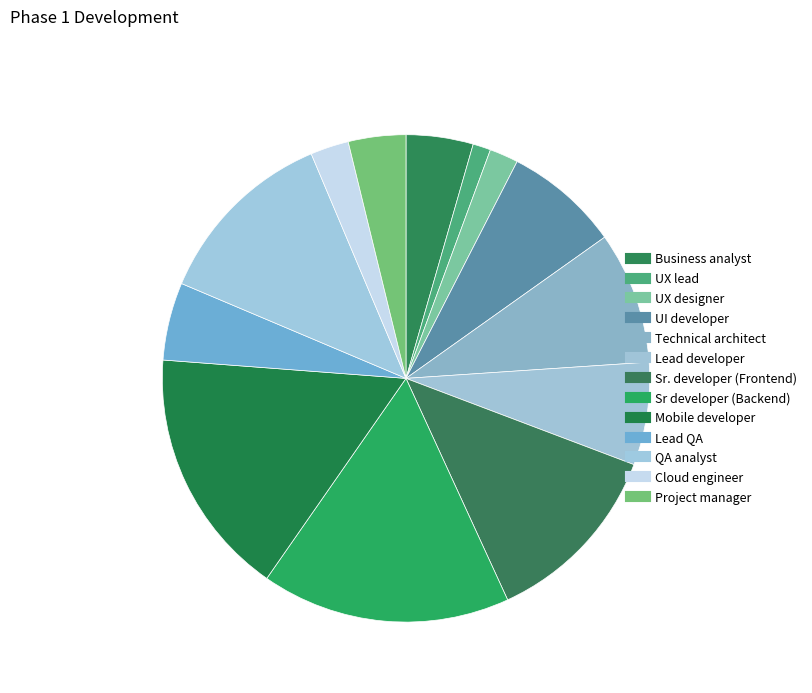

To the nearest percent, what is the difference between the largest and smallest slice percentages?

15%